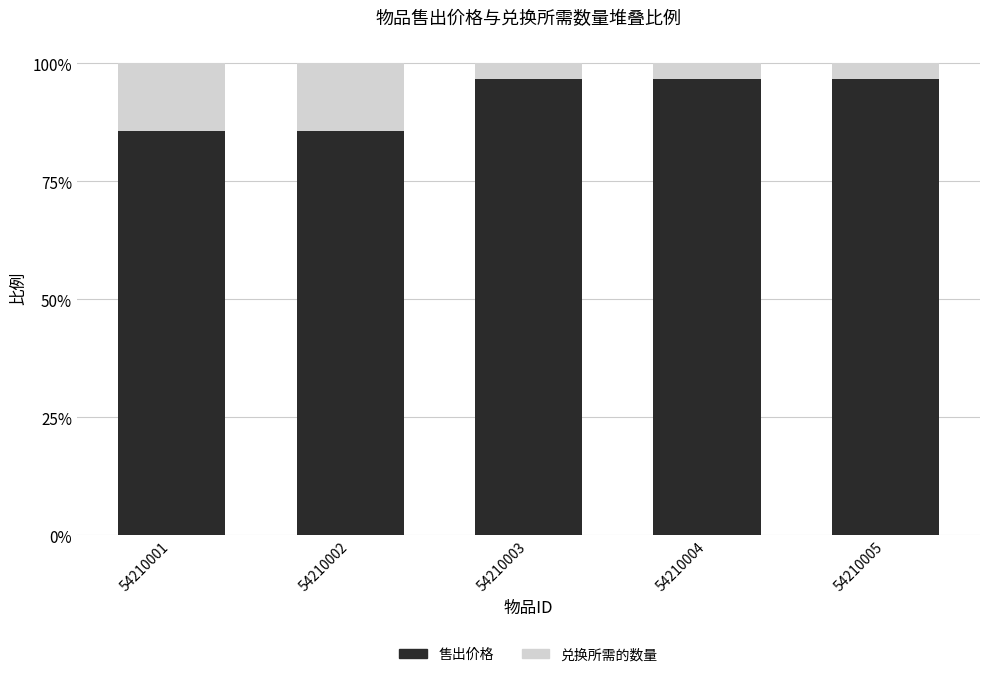

What value does the 售出价格 series have at 54210003?

1.0